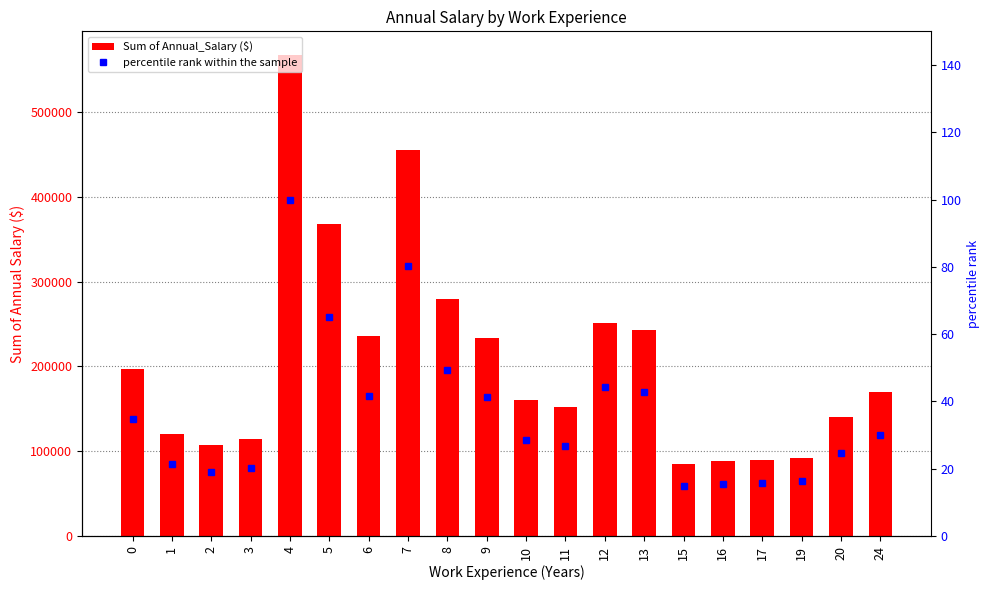

At which category is the sum across all series the highest?

4